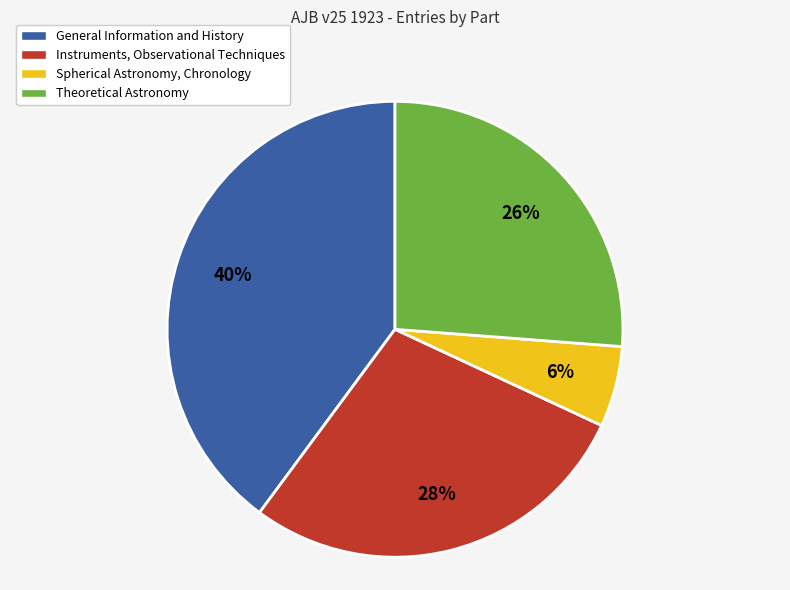

Is it true that General Information and History is 31% of the pie?

False